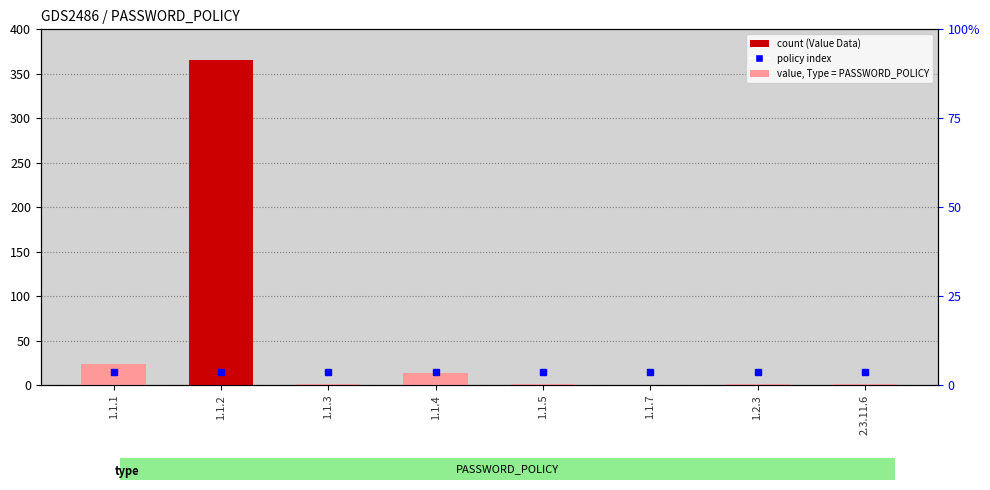

The value at 1.2.3 is 1. True or false?

False